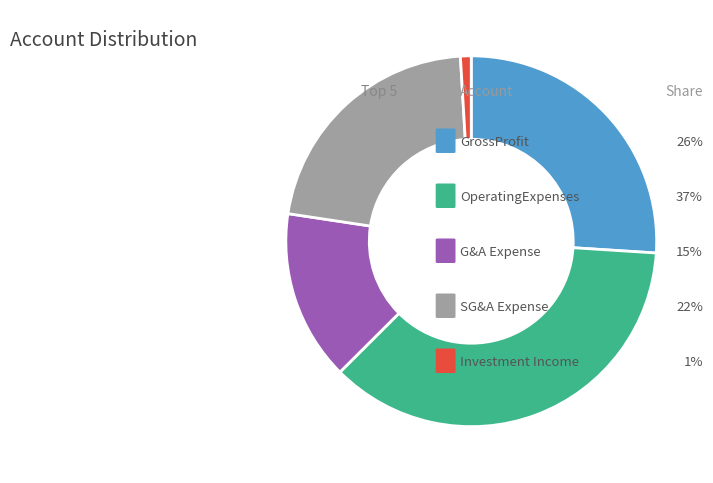

Is there a majority slice in this chart?

No